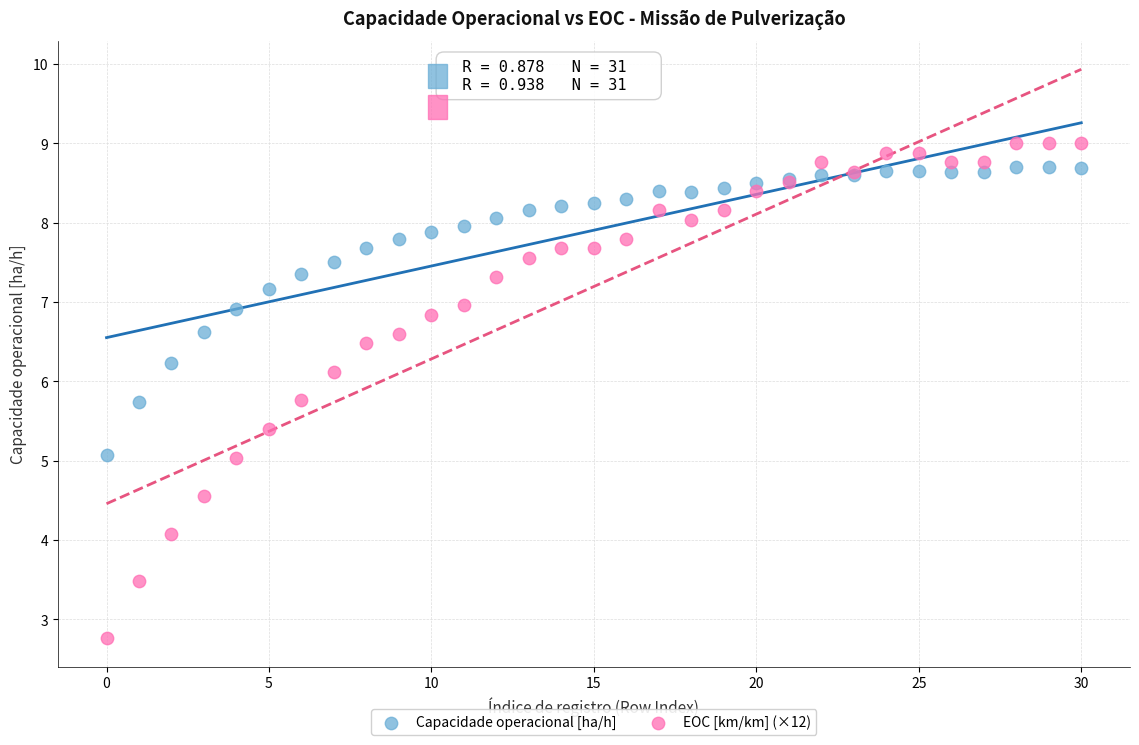

Which series contains the lowest Y value?

EOC [km/km] (×12)